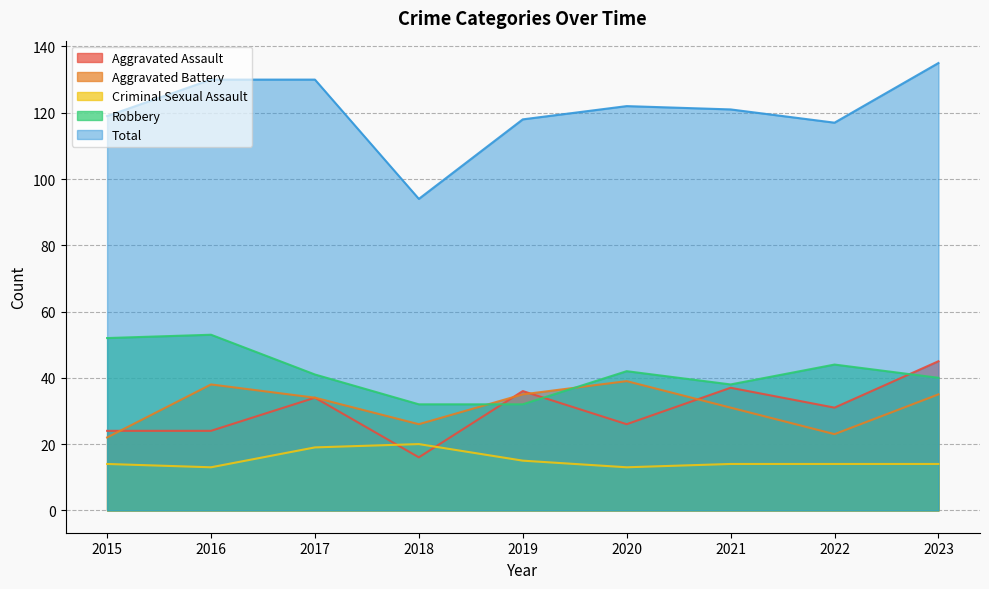

At which label does Robbery first exceed 41?

2015